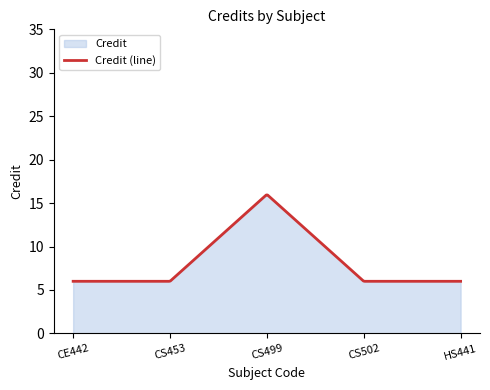

What is the value of the 4th point from the left?

6